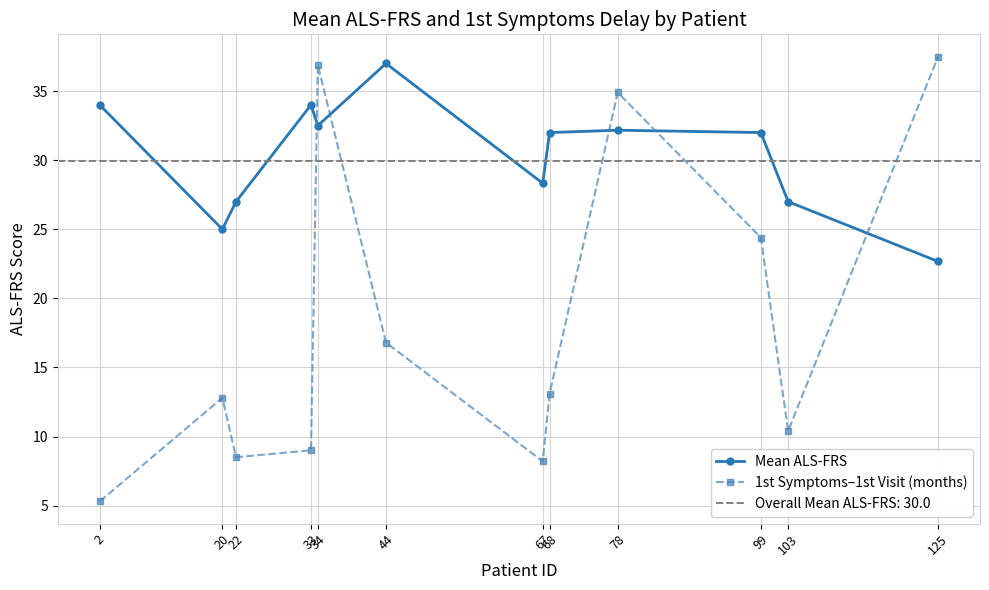

True or false: Mean ALS-FRS has a value of 37.0 at 44.

True